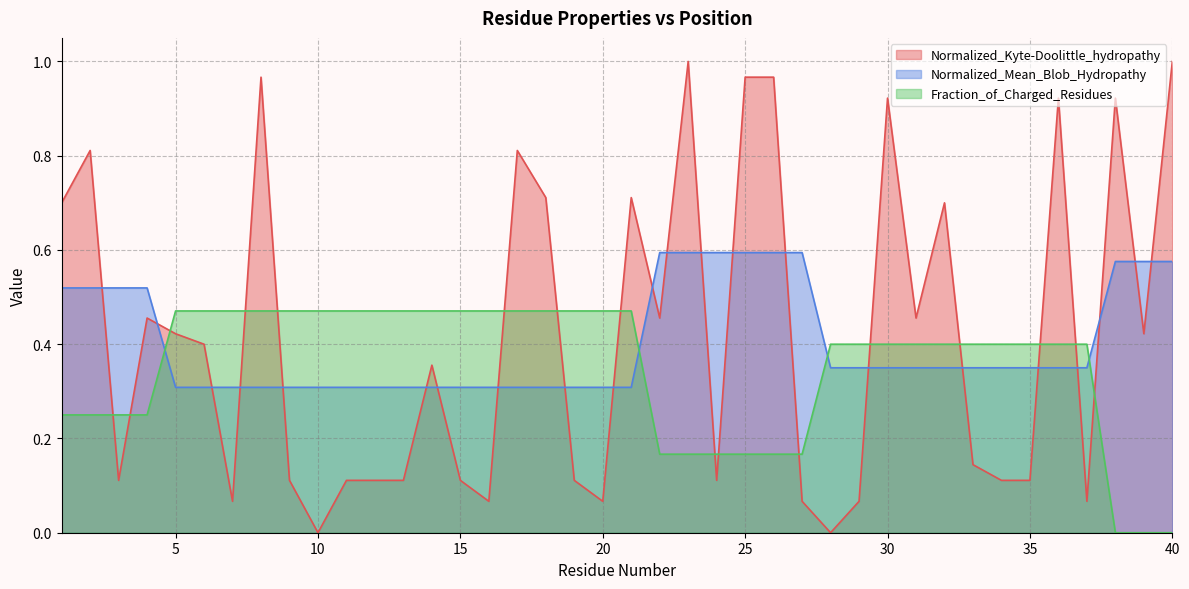

True or false: Fraction_of_Charged_Residues has more than 0 points higher than both neighbors.

False